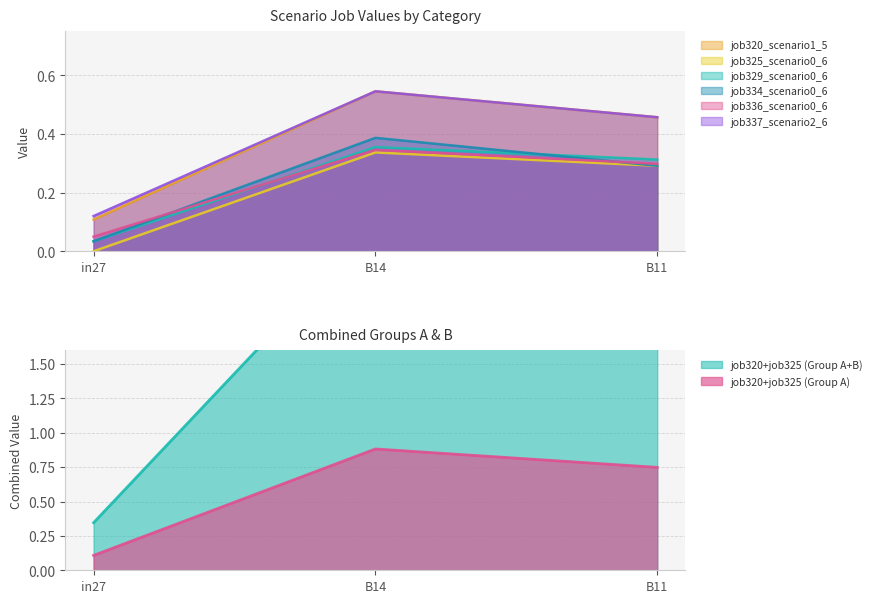

Where is job329_scenario0_610 nearest to the value 0?

in27